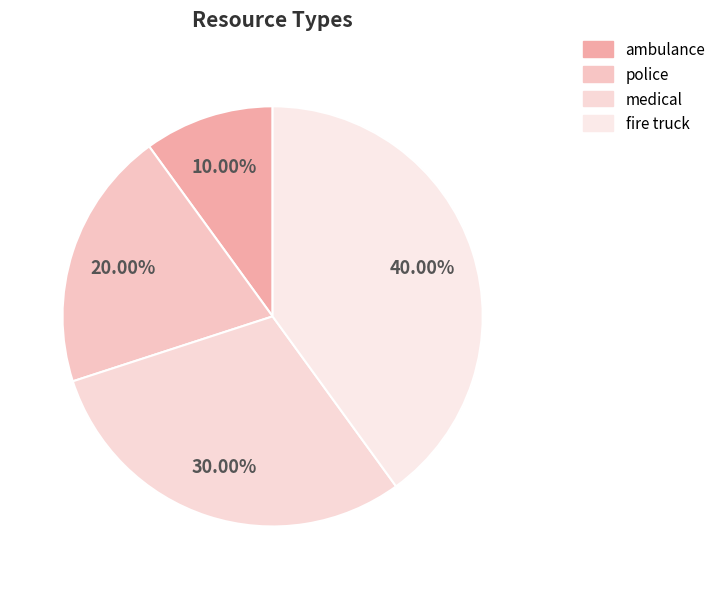

Is there a majority slice in this chart?

No